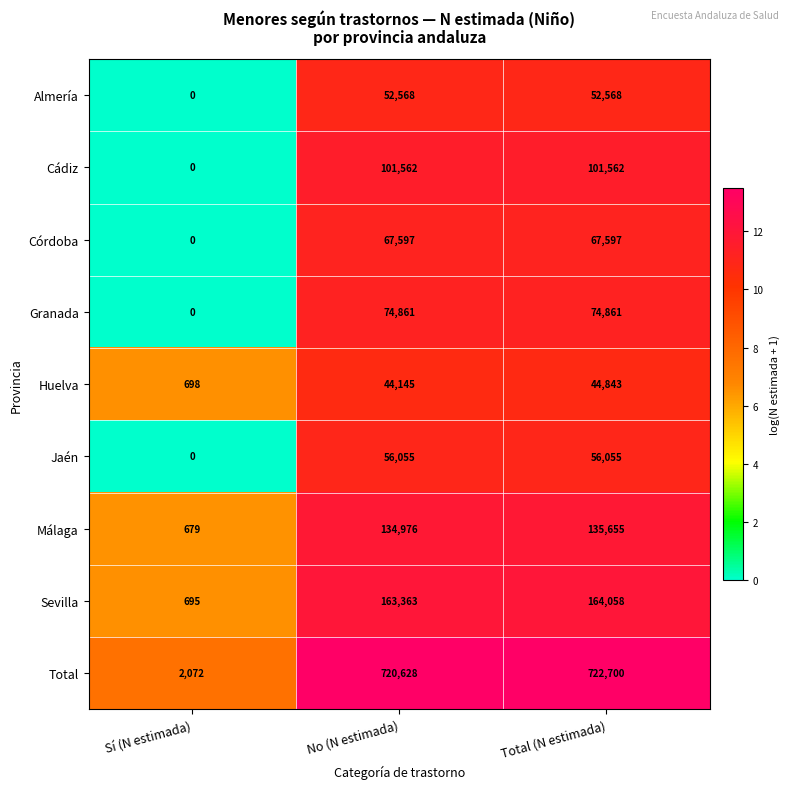

What is the greatest value displayed?

722700